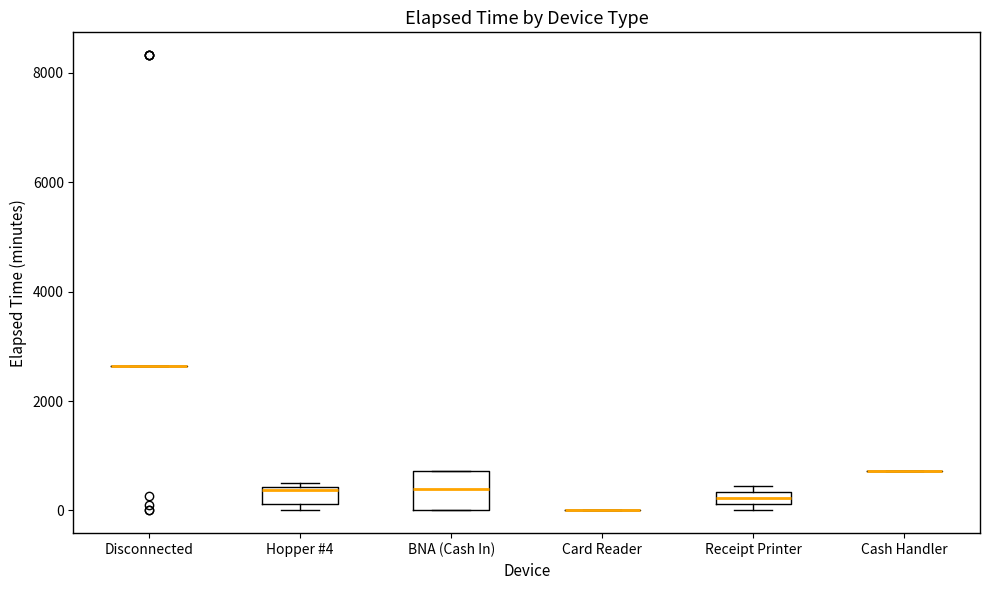

Where is the lower edge of the box for Hopper #4 on the y-axis? The values are not printed on the chart, so give them approximately, as read against the axis.

200